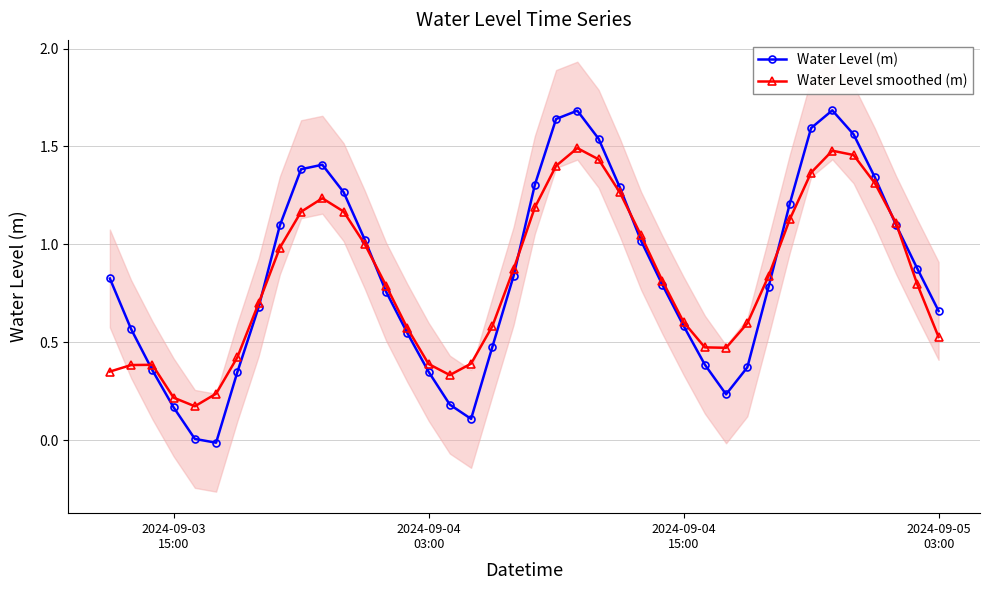

What is the maximum value for Water Level (m)?

1.7